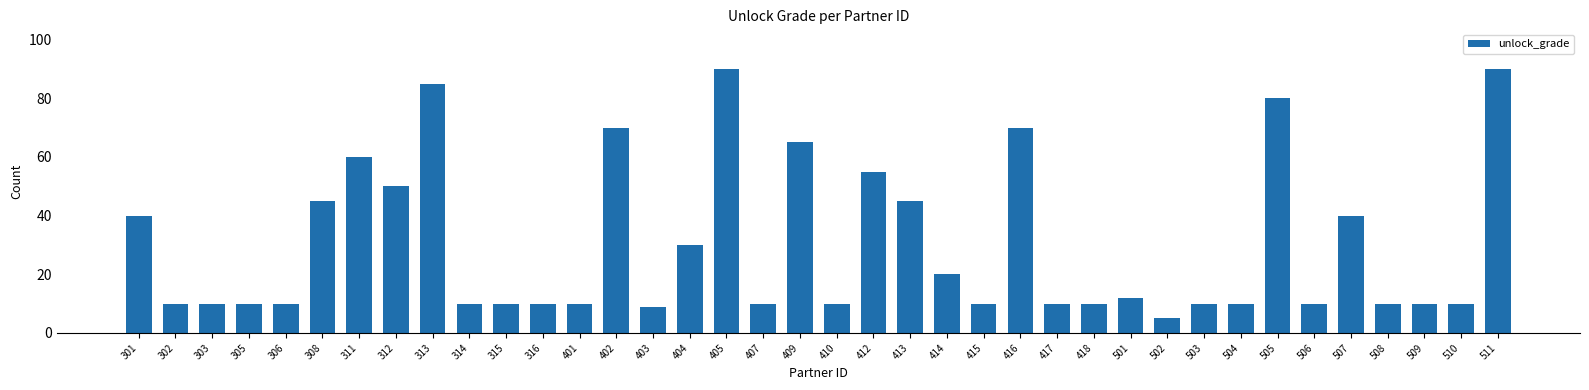

What is the value of the 33rd bar from the left?

10